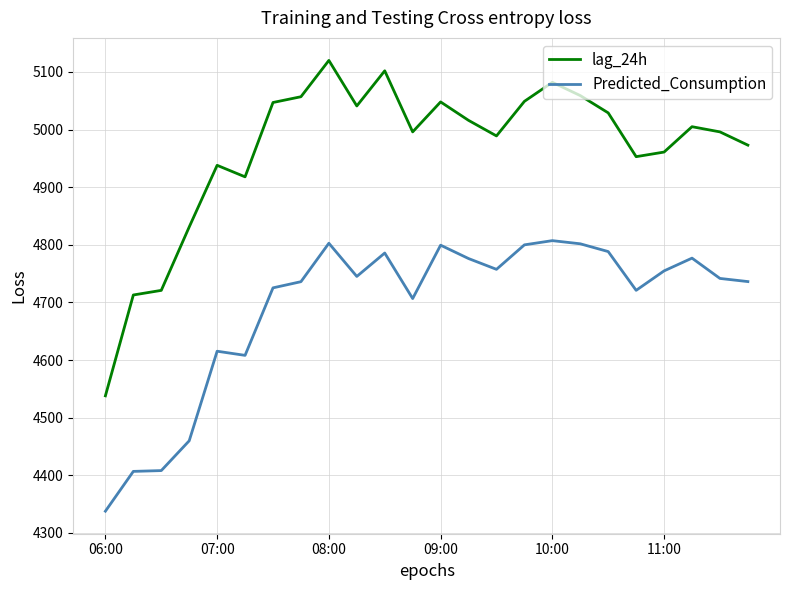

What is the lowest value of the lag_24h series?

4538.0